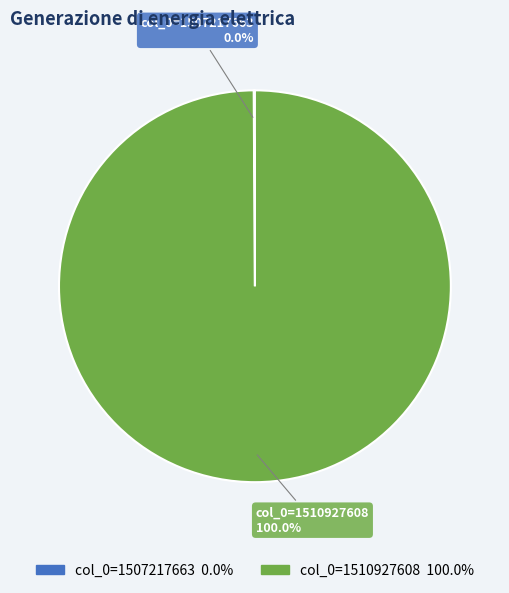

Is col_0=1507217663 the majority of the pie?

No